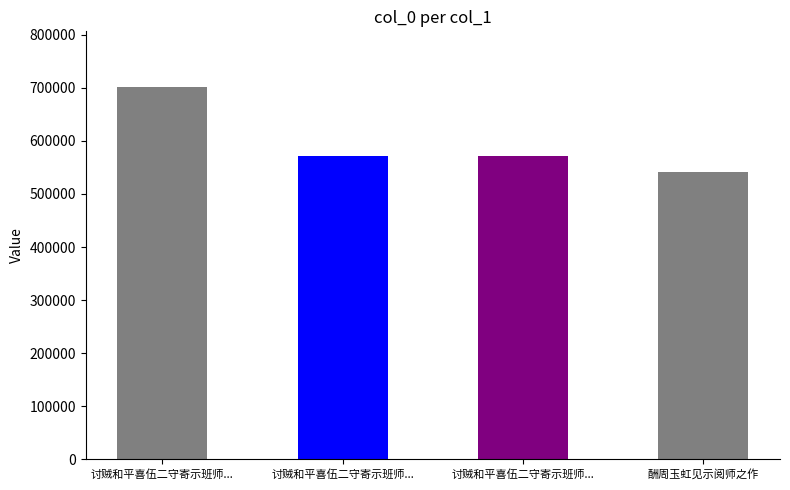

What is the difference between the values at 讨贼和平喜伍二守寄示班师之作次韵二章 and 讨贼和平喜伍二守寄示班师之作次韵二章 其一?

129924